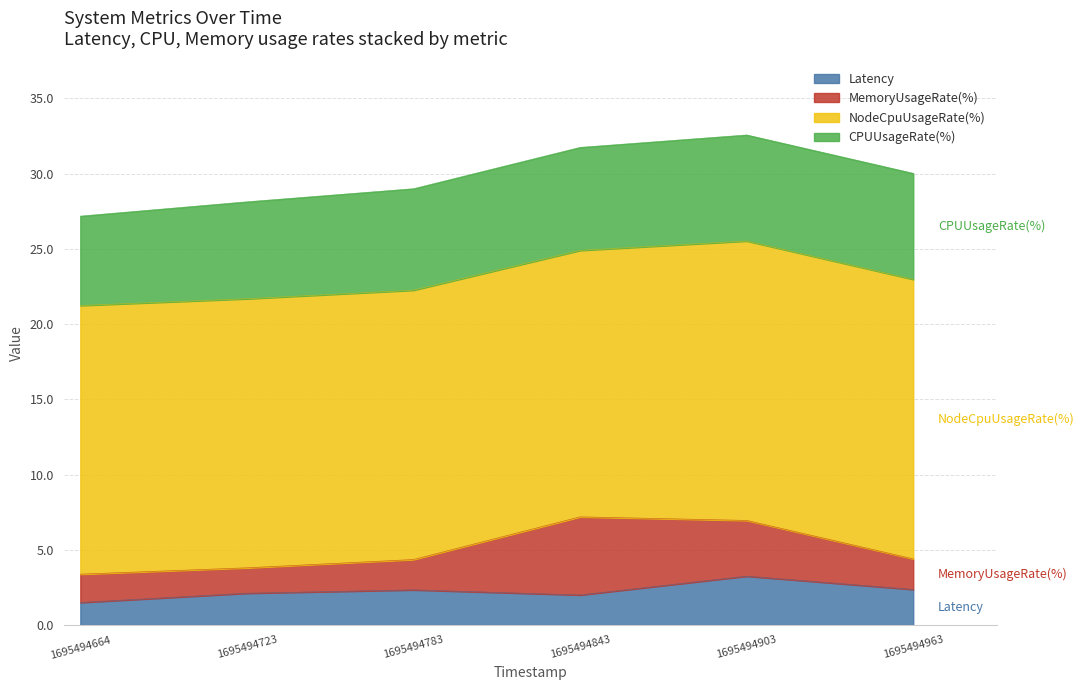

What are all the series names shown in the legend?

Latency, MemoryUsageRate(%), NodeCpuUsageRate(%), CPUUsageRate(%)